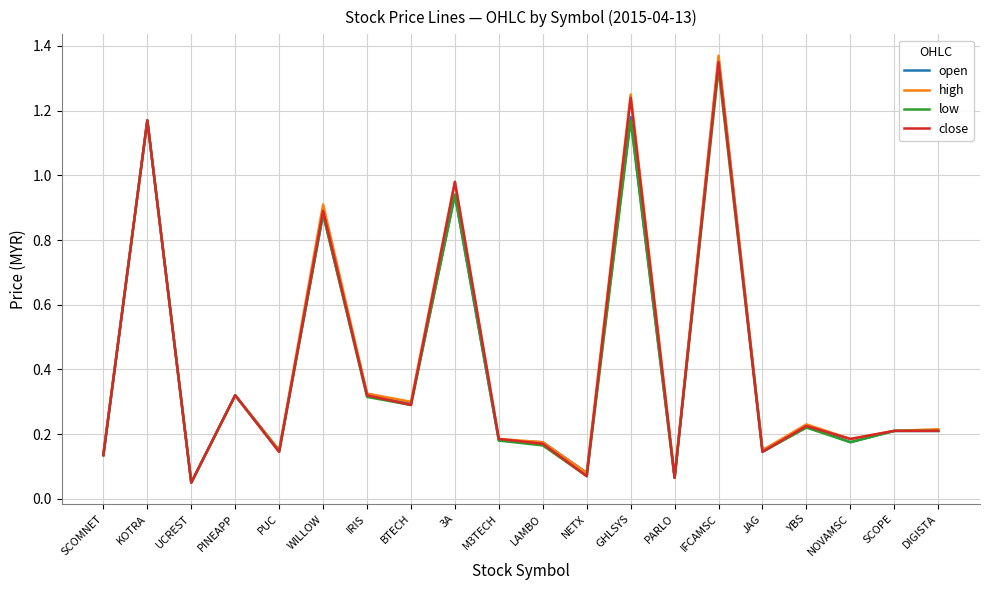

Which category has the highest value in the open series?

IFCAMSC